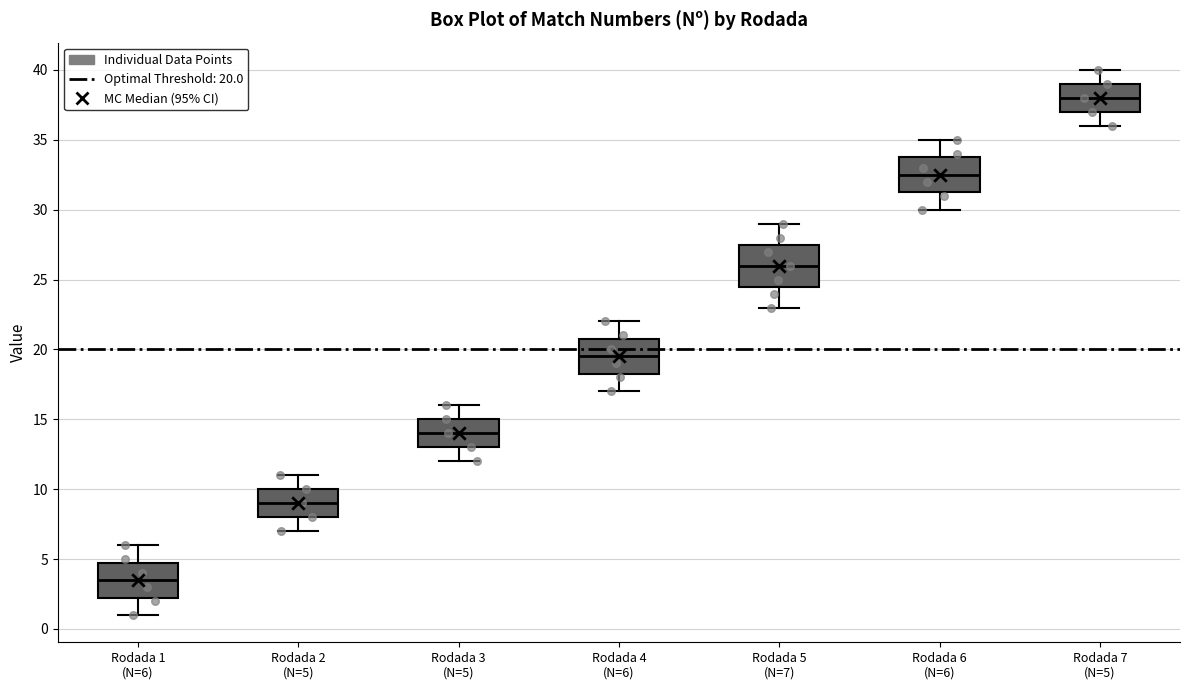

Which box's median line is the lowest?

Rodada 1 (N=6)